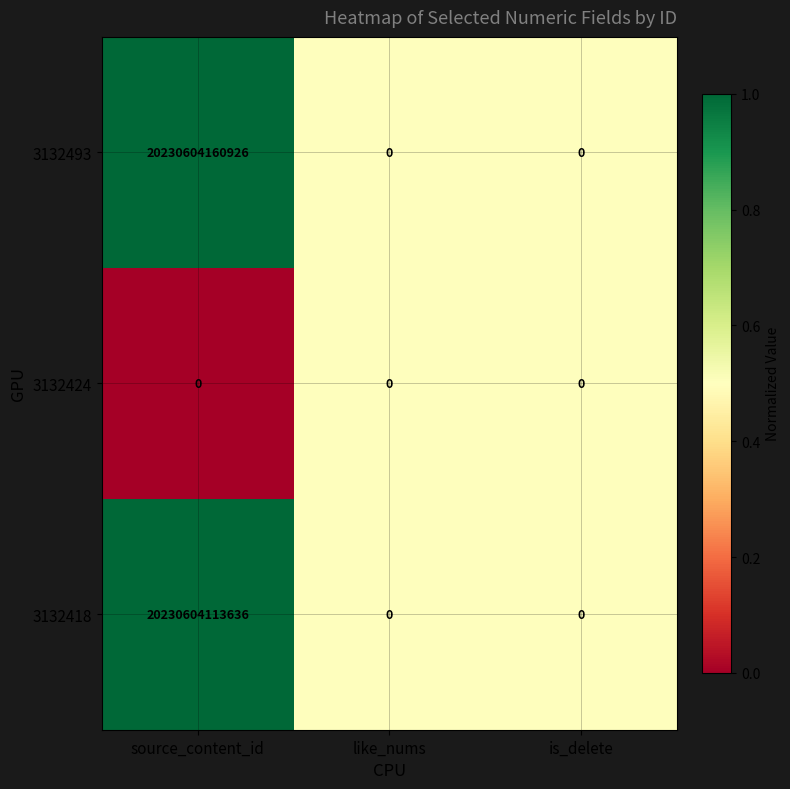

Which category has the highest value in the 3132418 series?

source_content_id